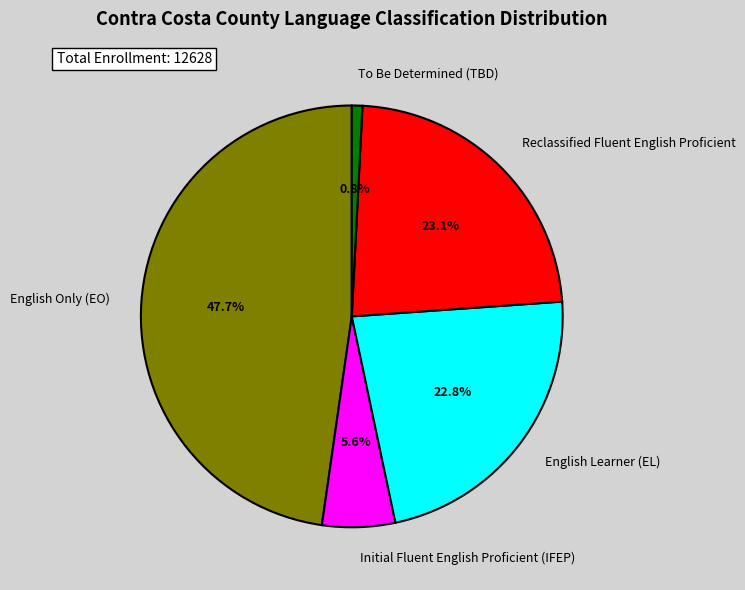

Do Reclassified Fluent English Proficient and To Be Determined (TBD) together represent more than half of the pie?

No